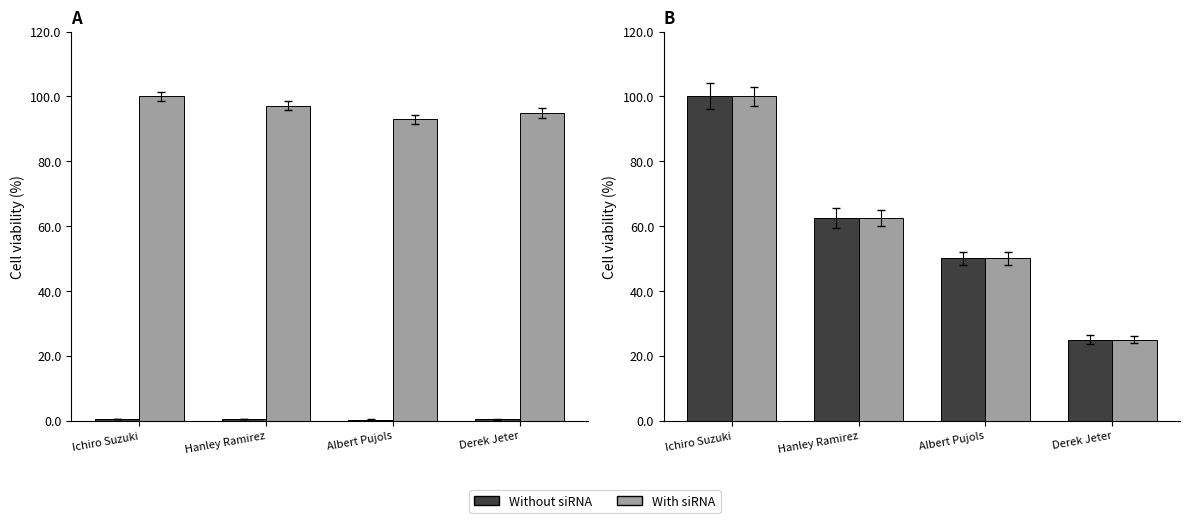

Between Hanley Ramirez and Albert Pujols, which series saw the biggest shift?

Without siRNA